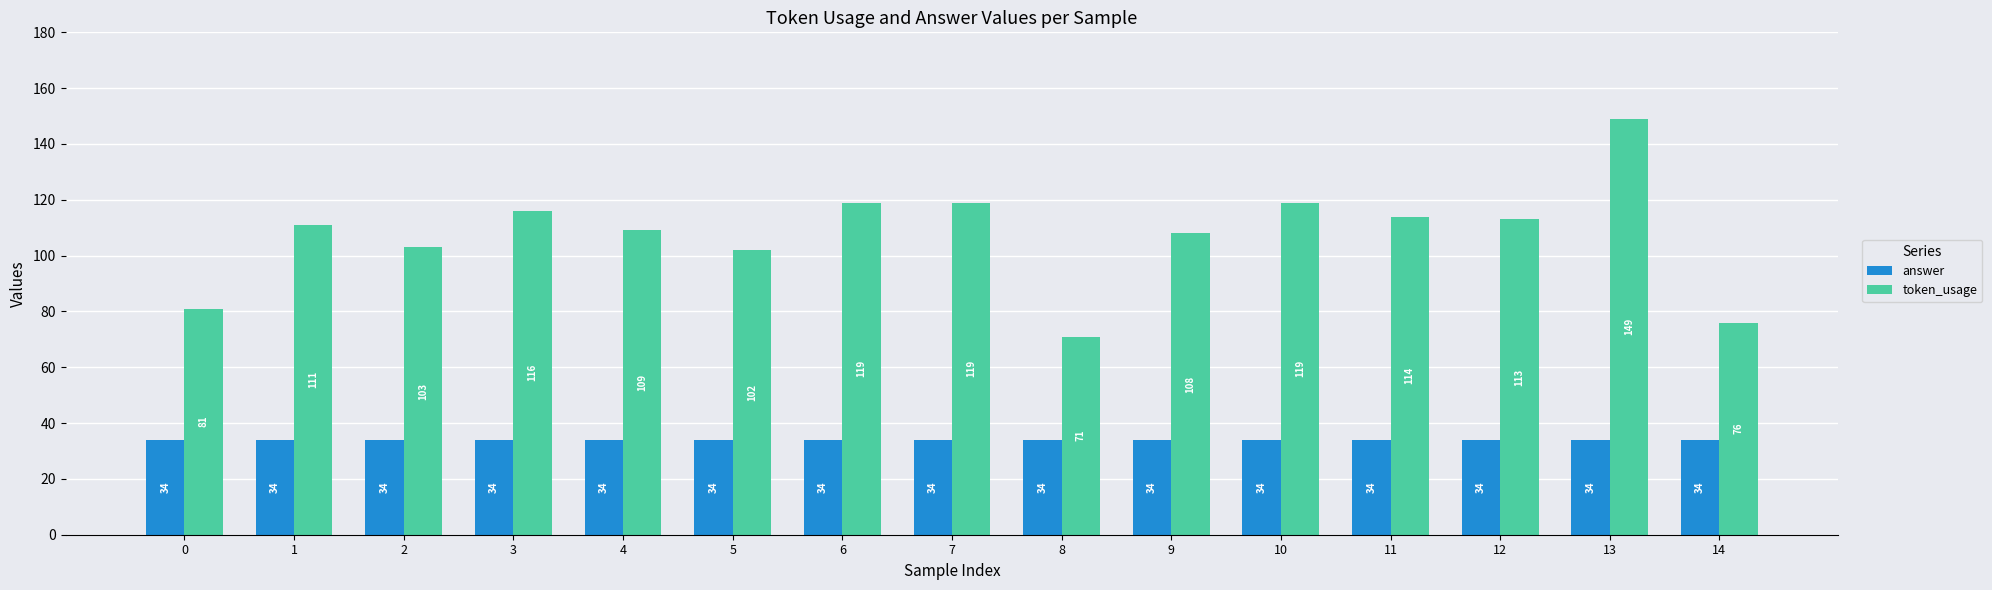

At which category is the sum across all series the highest?

13